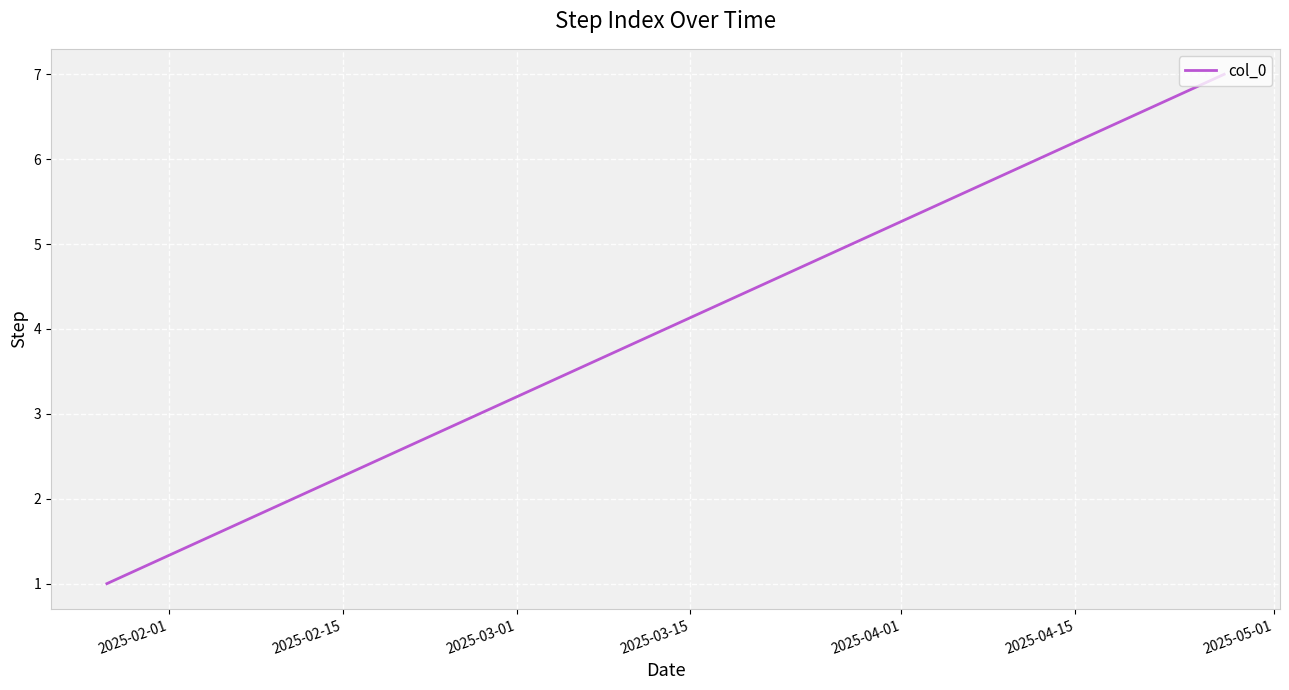

How many categories are shown in the chart?

7